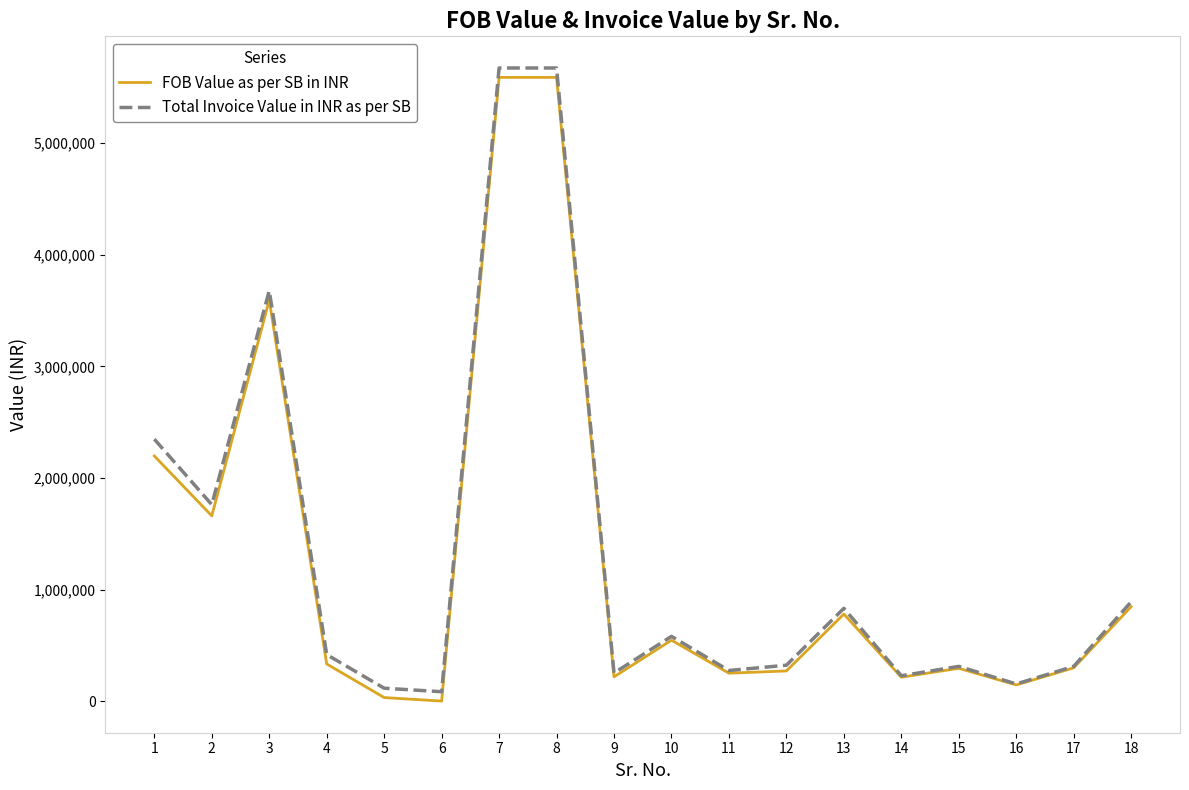

What is the spread (max minus min) of values at 14?

12959.1